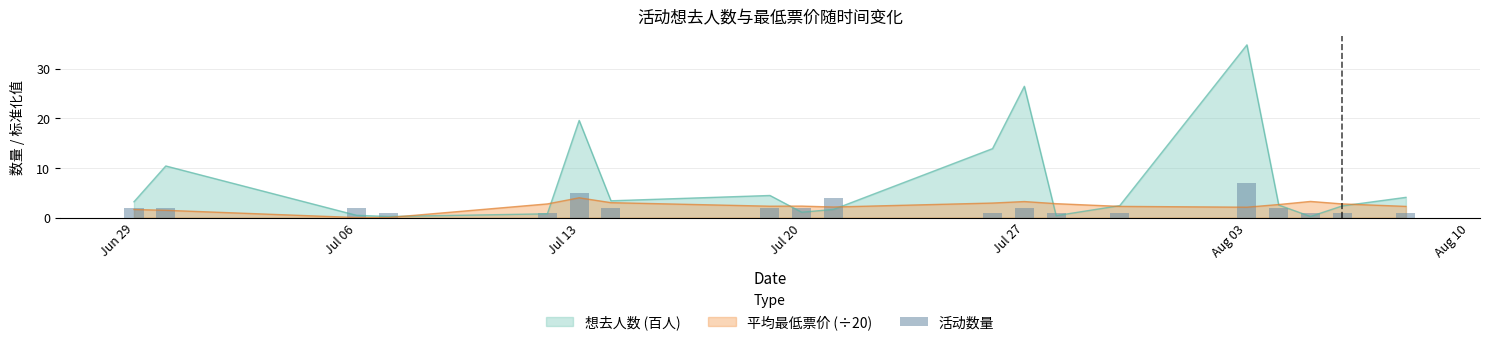

What is the maximum value for 想去人数 (百人)?

34.8